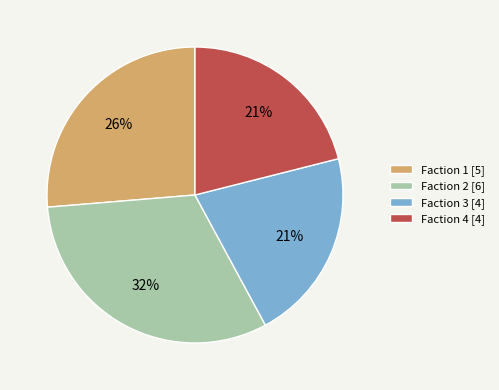

To the nearest percent, what portion does Faction 3 represent?

21%